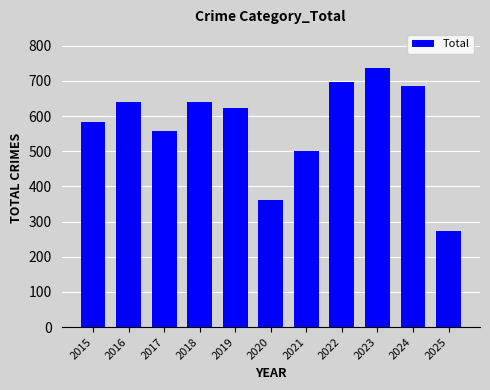

True or false: the data shows 848 at 2015.

False